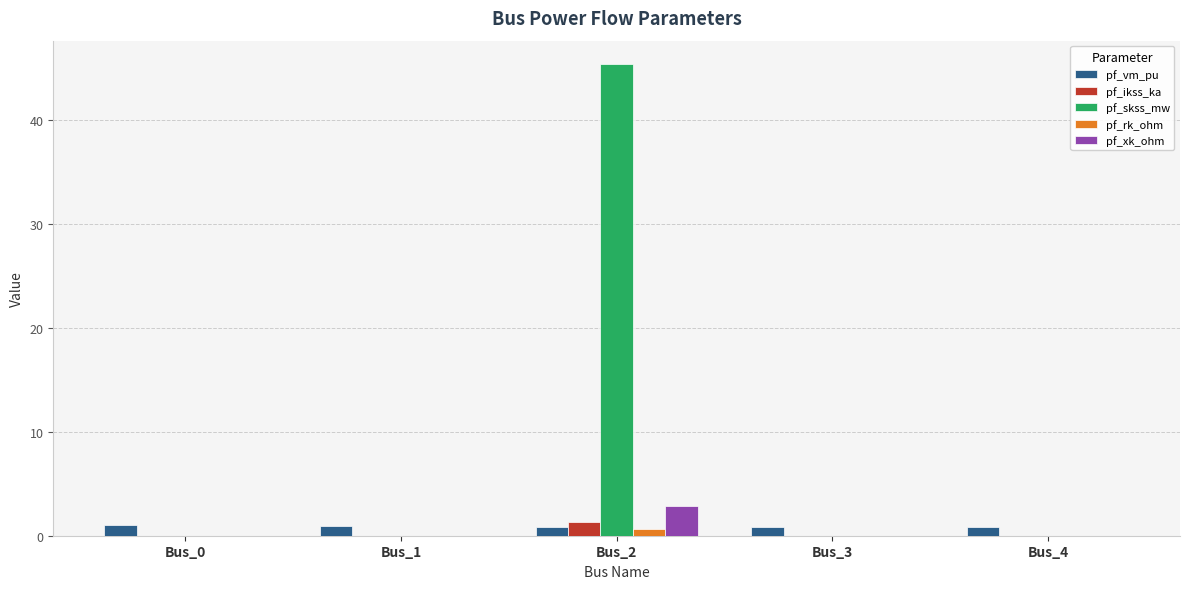

What is the highest value of the pf_vm_pu series?

1.1